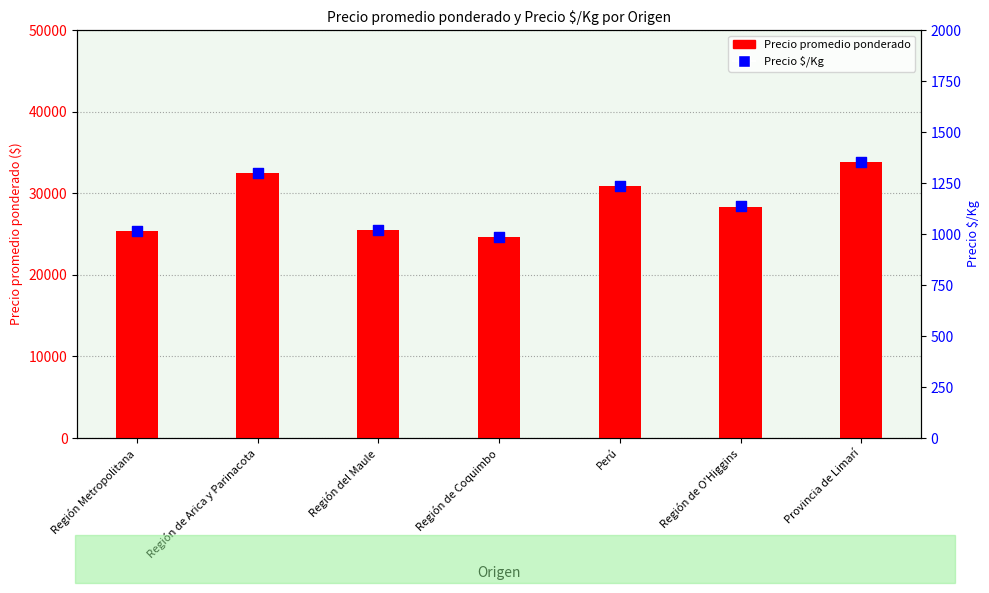

Which series has the largest Y range (max minus min)?

Precio promedio ponderado